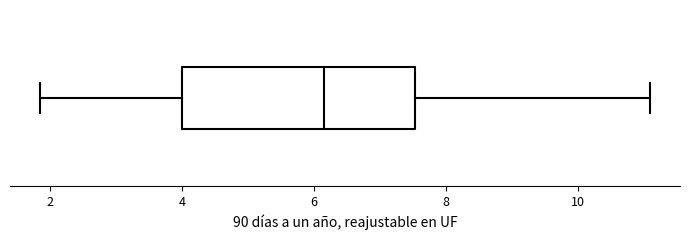

Read this box plot against the x-axis: the position of the median line, the range covered by the box, and the ends of both whiskers. The values are not printed on the chart, so give them approximately, as read against the axis.

median 6.2, box 4.0 to 7.6, whiskers 1.8 to 11.0